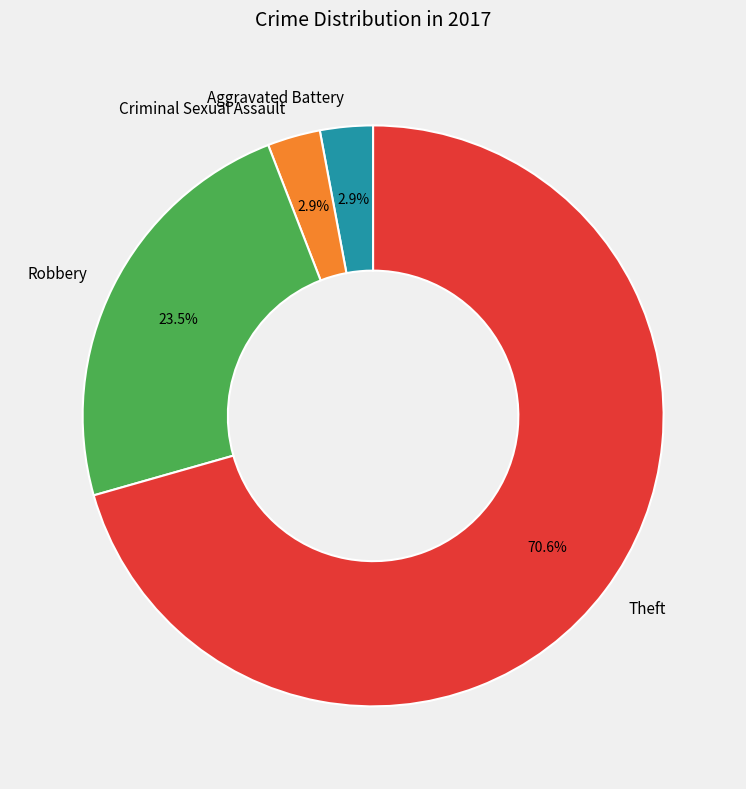

Which category has the biggest portion of the pie?

Theft